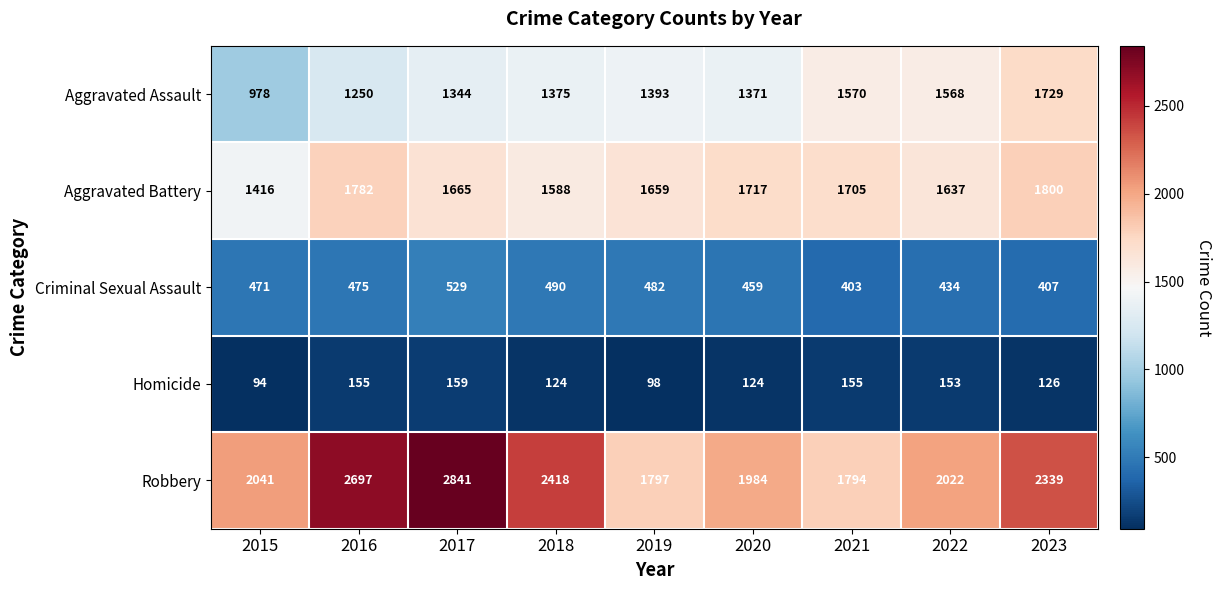

Between 2015 and 2021, which series saw the biggest shift?

Aggravated Assault